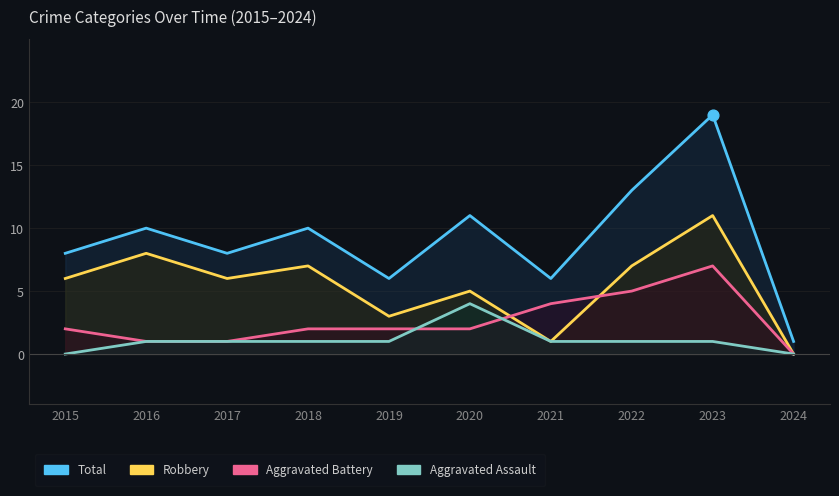

Which series has the largest Y range (max minus min)?

Total